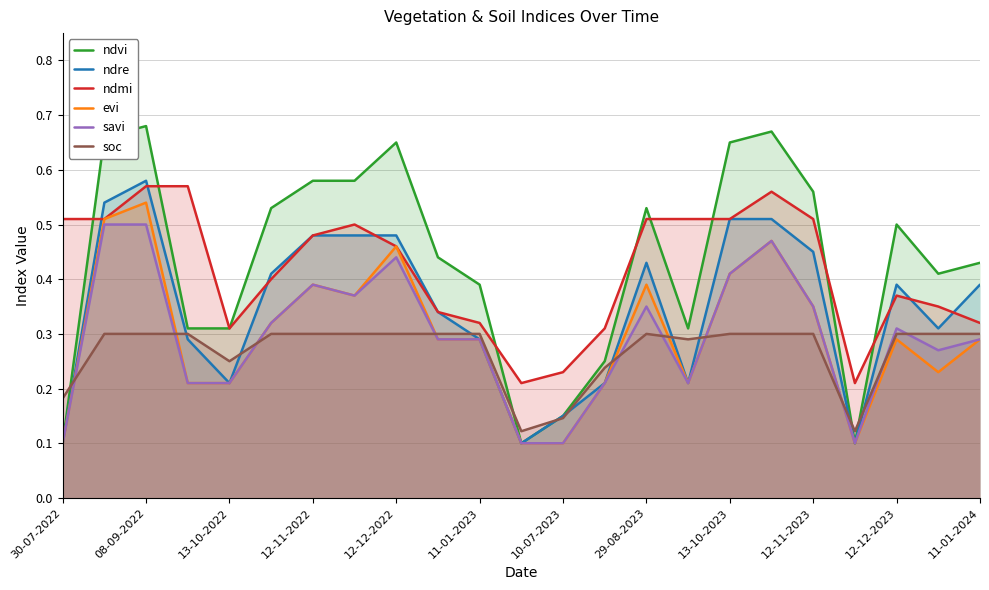

Reading left to right, what are all the values shown in this chart?

ndvi: 0.1	0.7	0.7	0.3	0.3	0.5	0.6	0.6	0.7	0.4	0.4	0.1	0.1	0.2	0.5	0.3	0.7	0.7	0.6	0.1	0.5	0.4	0.4
ndre: 0.1	0.5	0.6	0.3	0.2	0.4	0.5	0.5	0.5	0.3	0.3	0.1	0.1	0.2	0.4	0.2	0.5	0.5	0.5	0.1	0.4	0.3	0.4
ndmi: 0.5	0.5	0.6	0.6	0.3	0.4	0.5	0.5	0.5	0.3	0.3	0.2	0.2	0.3	0.5	0.5	0.5	0.6	0.5	0.2	0.4	0.3	0.3
evi: 0.1	0.5	0.5	0.2	0.2	0.3	0.4	0.4	0.5	0.3	0.3	0.1	0.1	0.2	0.4	0.2	0.4	0.5	0.3	0.1	0.3	0.2	0.3
savi: 0.1	0.5	0.5	0.2	0.2	0.3	0.4	0.4	0.4	0.3	0.3	0.1	0.1	0.2	0.3	0.2	0.4	0.5	0.3	0.1	0.3	0.3	0.3
soc: 0.2	0.3	0.3	0.3	0.2	0.3	0.3	0.3	0.3	0.3	0.3	0.1	0.1	0.2	0.3	0.3	0.3	0.3	0.3	0.1	0.3	0.3	0.3